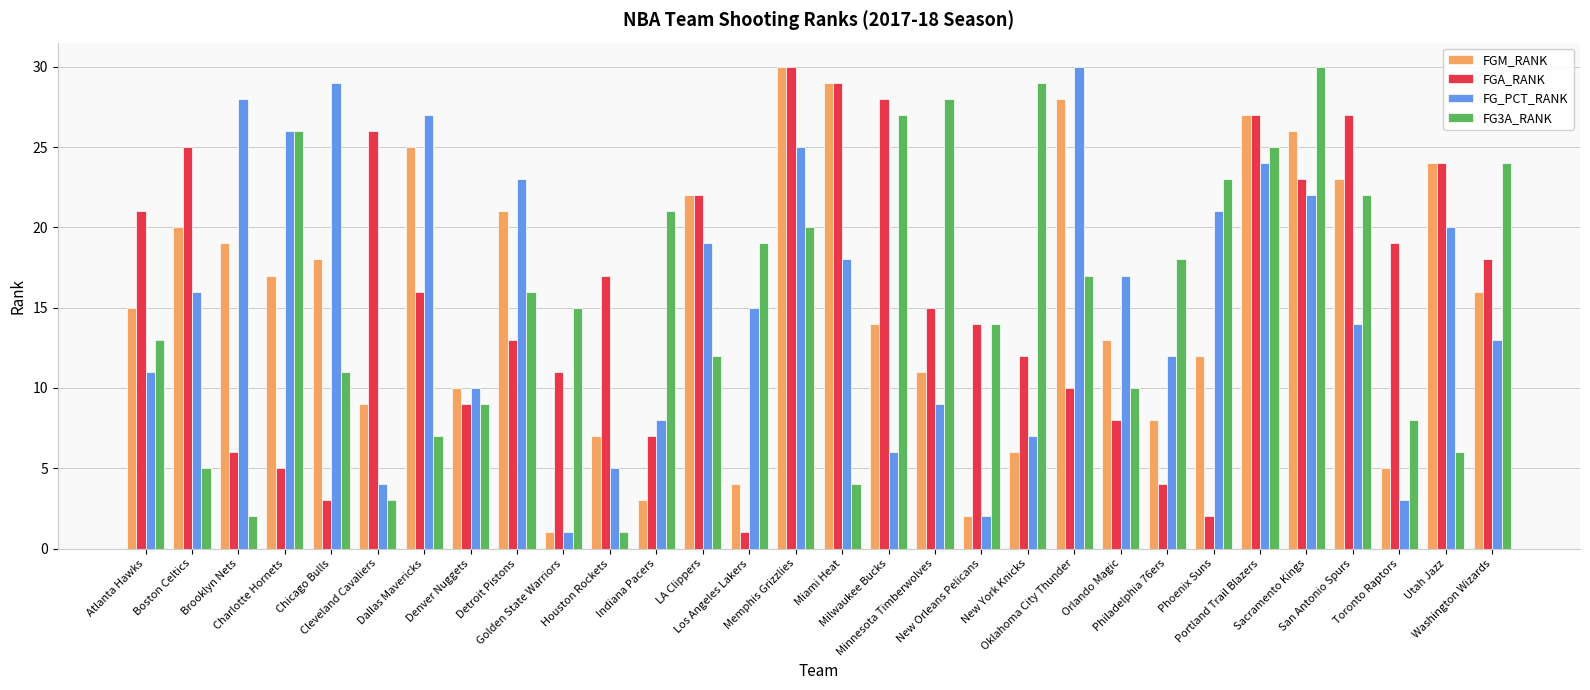

What is the label of the 29th bar from the left?

Utah Jazz